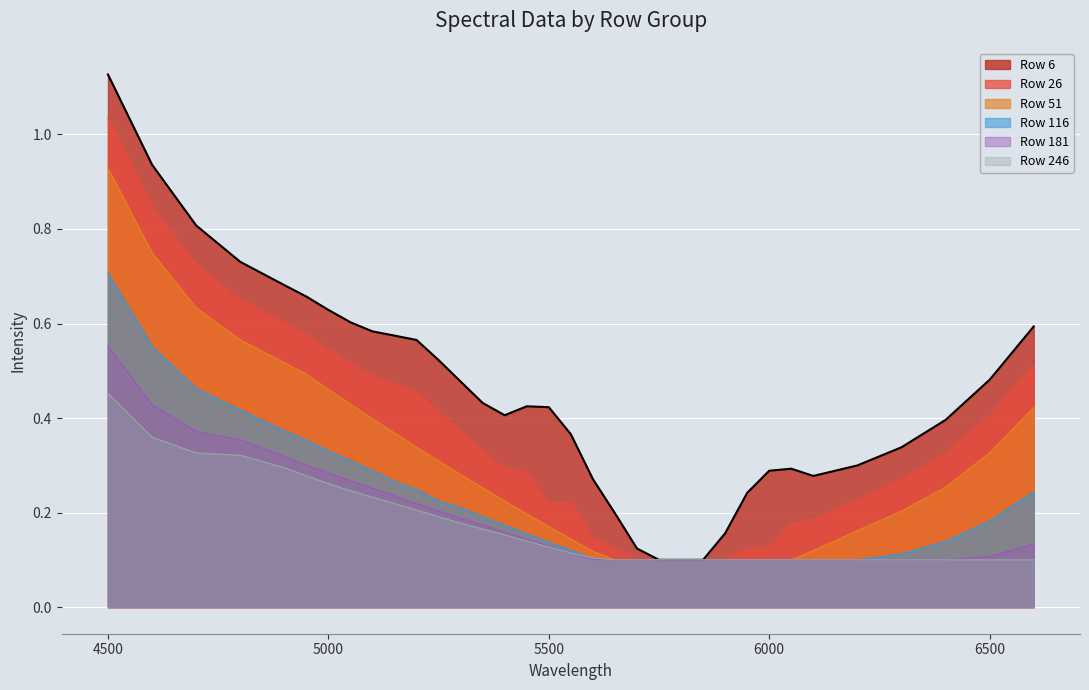

What is the average value of the 246 series?

0.2